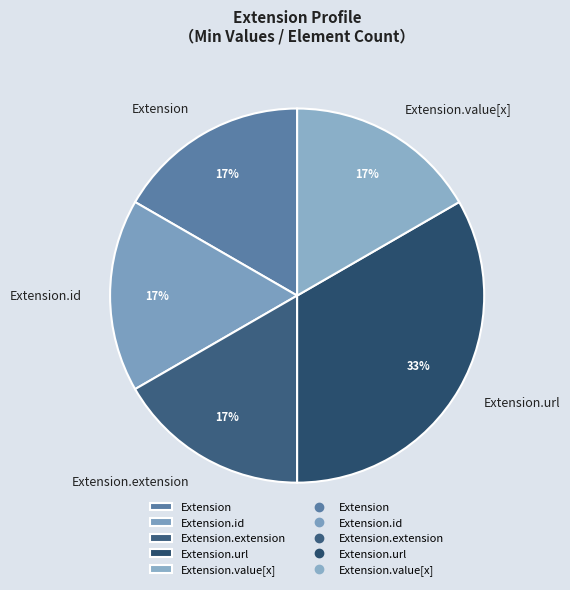

Count the number of slices in the pie.

5